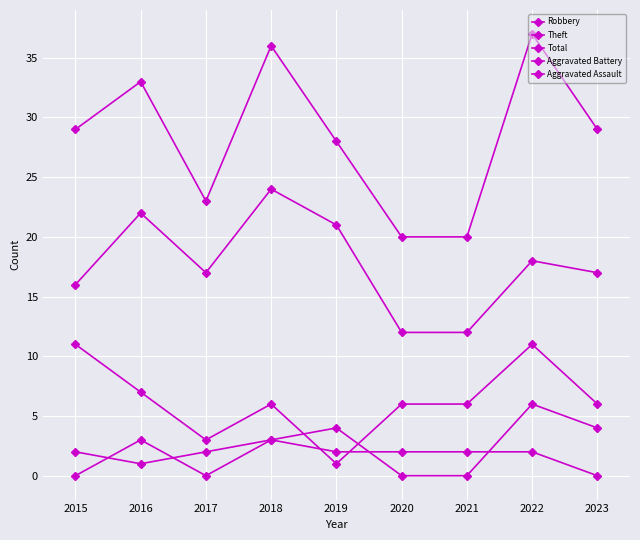

Which series changed the most between 2015 and 2018?

Theft